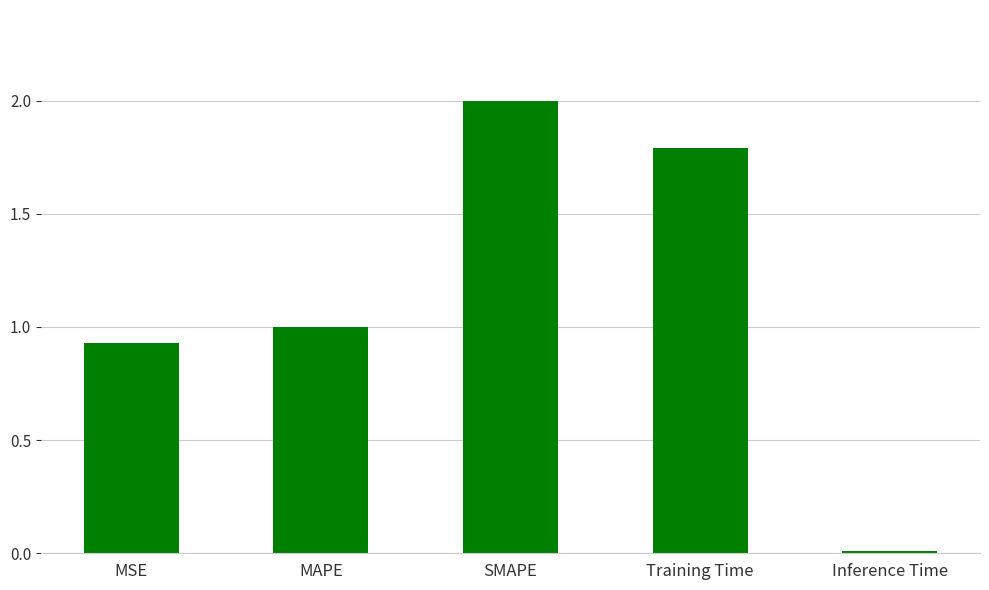

List the labels in order of value, largest first.

SMAPE, Training Time, MAPE, MSE, Inference Time